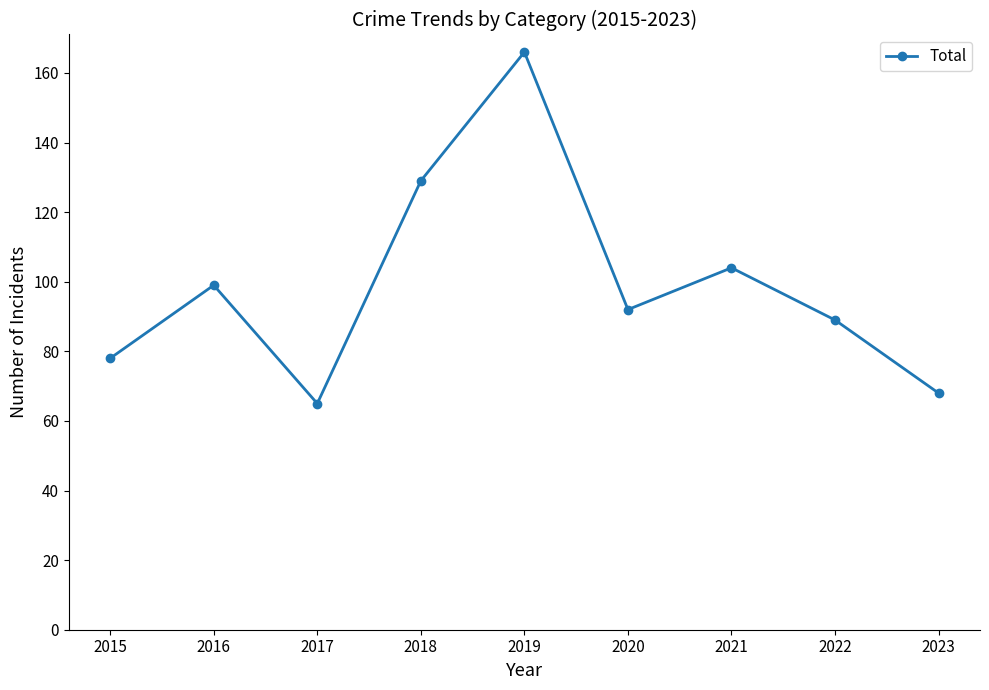

What is the difference between the second highest and second lowest values?

61